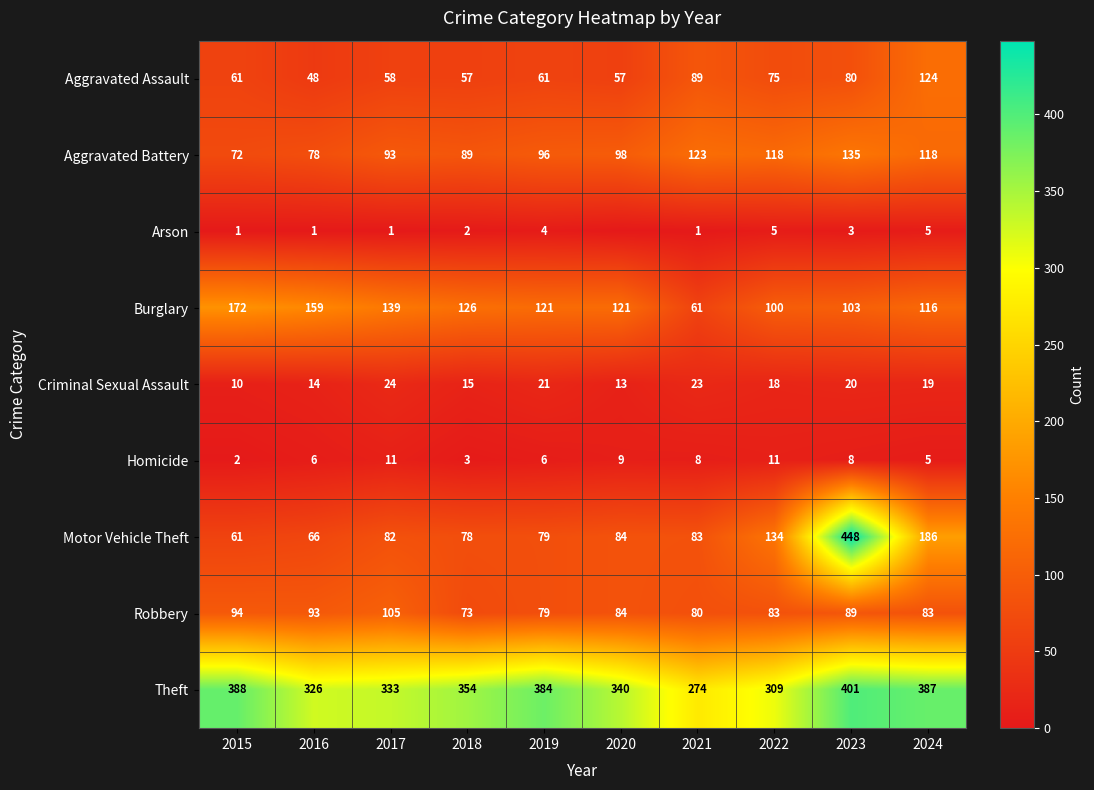

What is the difference between the maximum and minimum values in the Theft series?

127